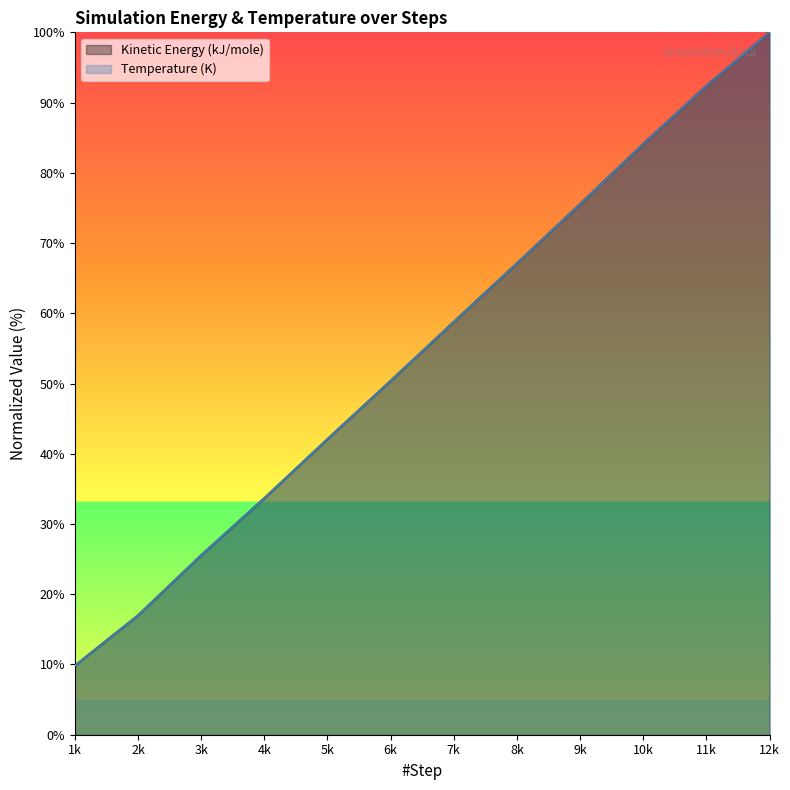

What is the total value across all series at 6k?

100.7